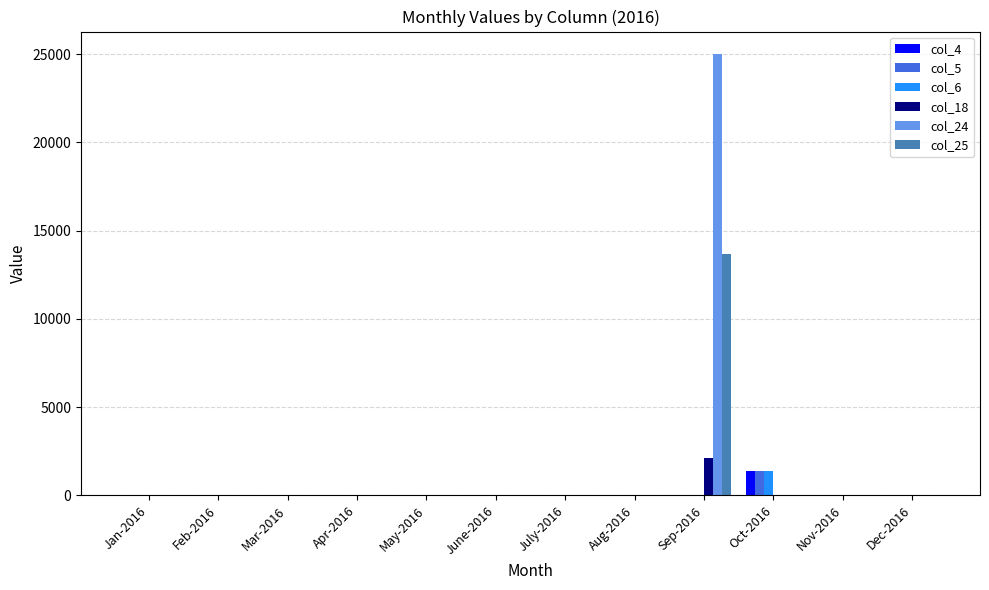

What is the sum of all col_4 values?

1351.7